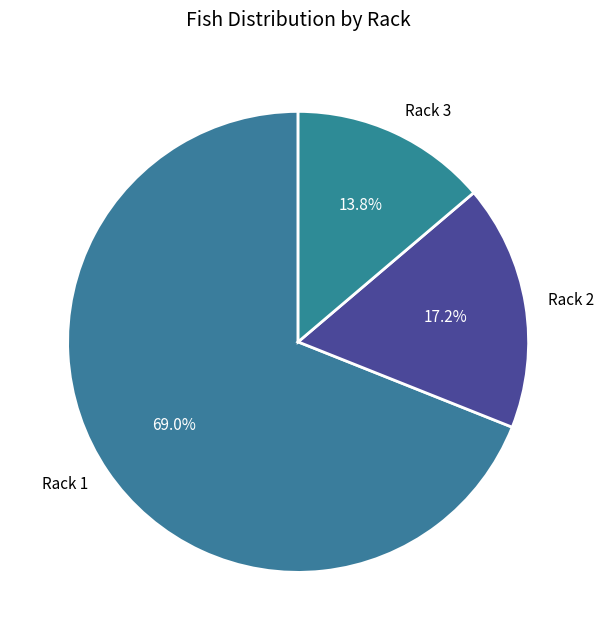

To the nearest percent, what is the combined percentage of Rack 3 and Rack 2?

31%